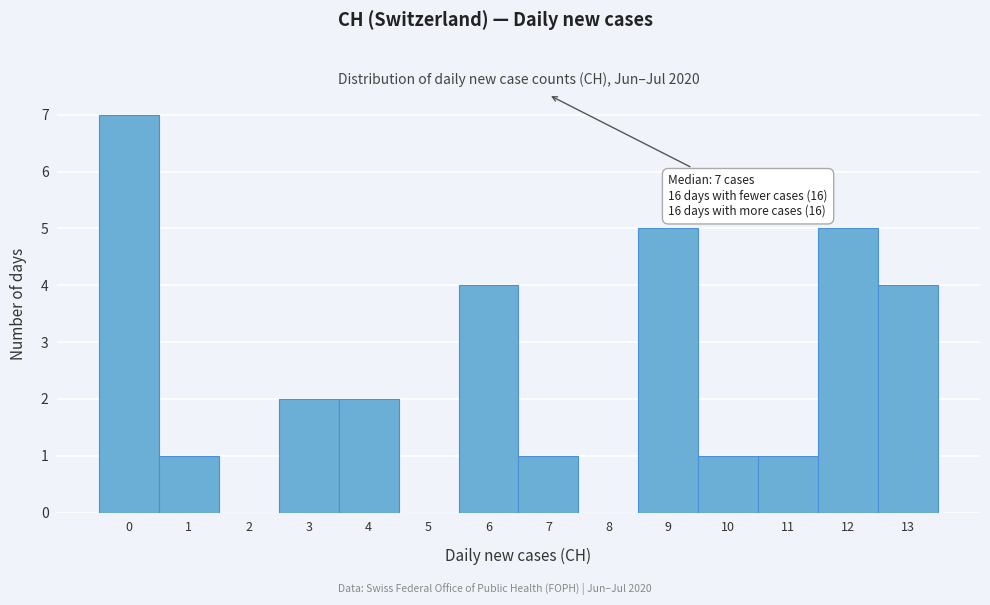

Which range on the x-axis has the tallest bar?

-0.5 to 0.5